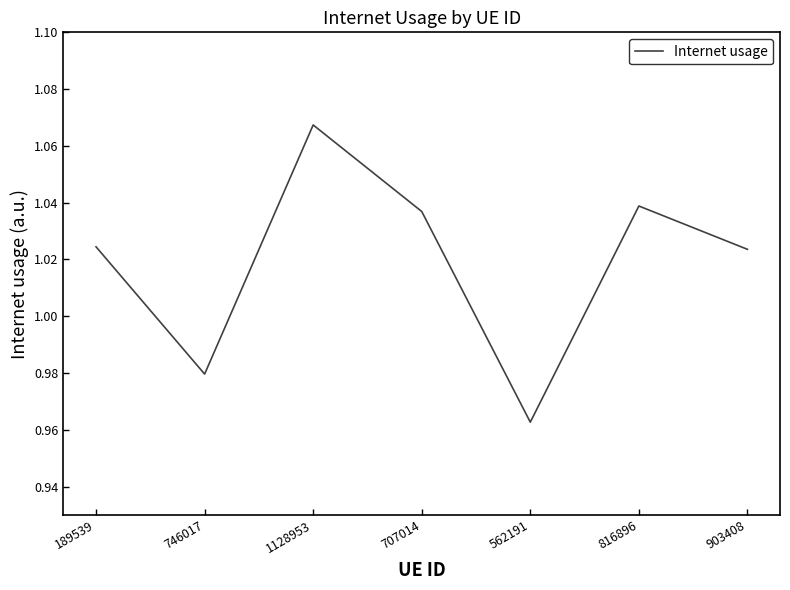

What is the sum of all values?

7.1